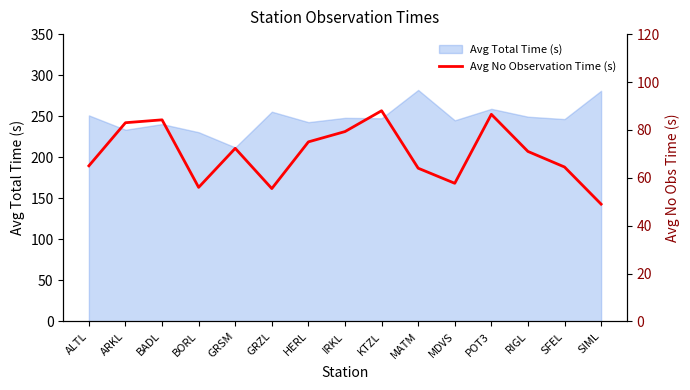

The value of Avg Total Time (s) at ALTL is 251.0. True or false?

True